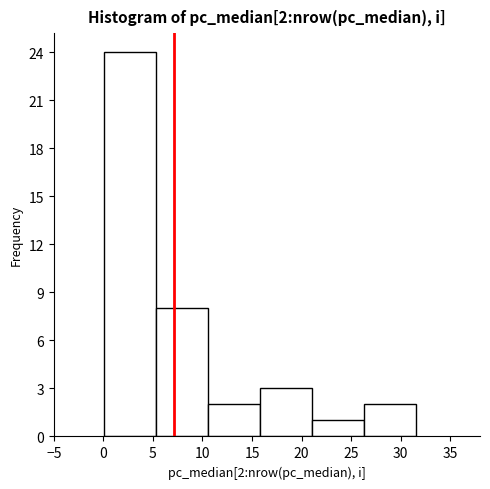

Which range on the x-axis has the tallest bar?

0.0 to 5.5